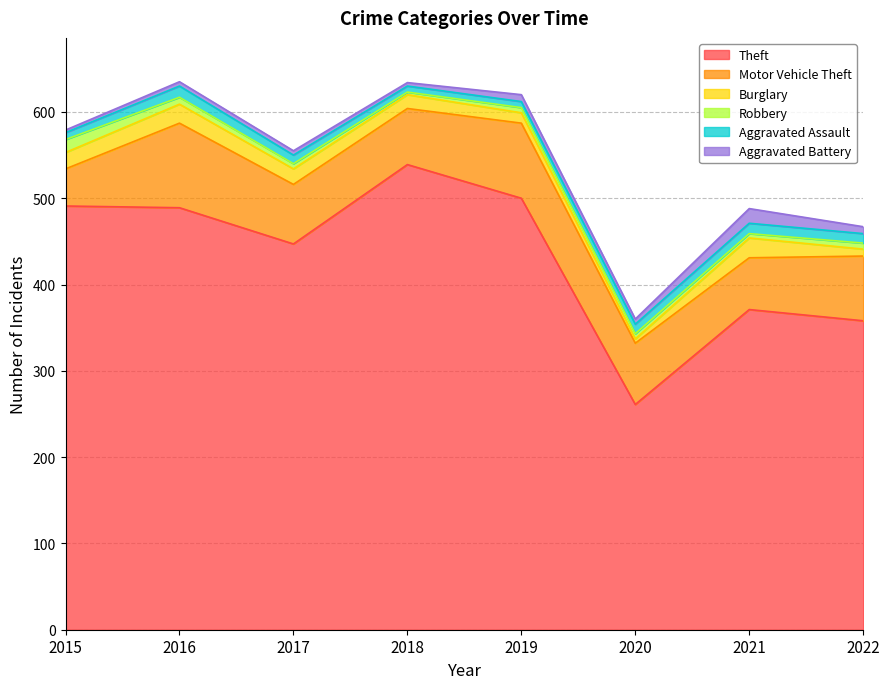

Count the number of categories in the chart.

8